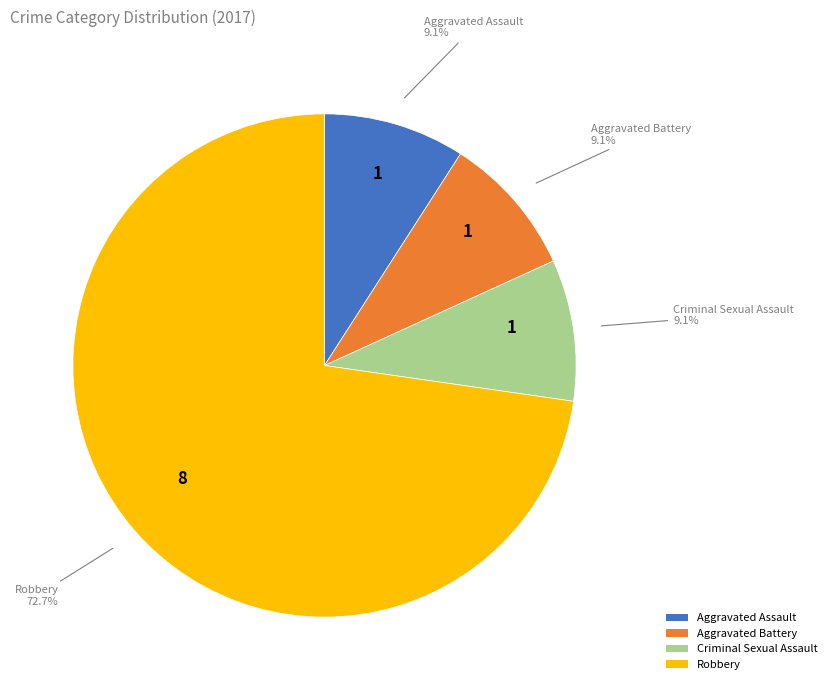

What percentage is NOT represented by Criminal Sexual Assault?

90.9%